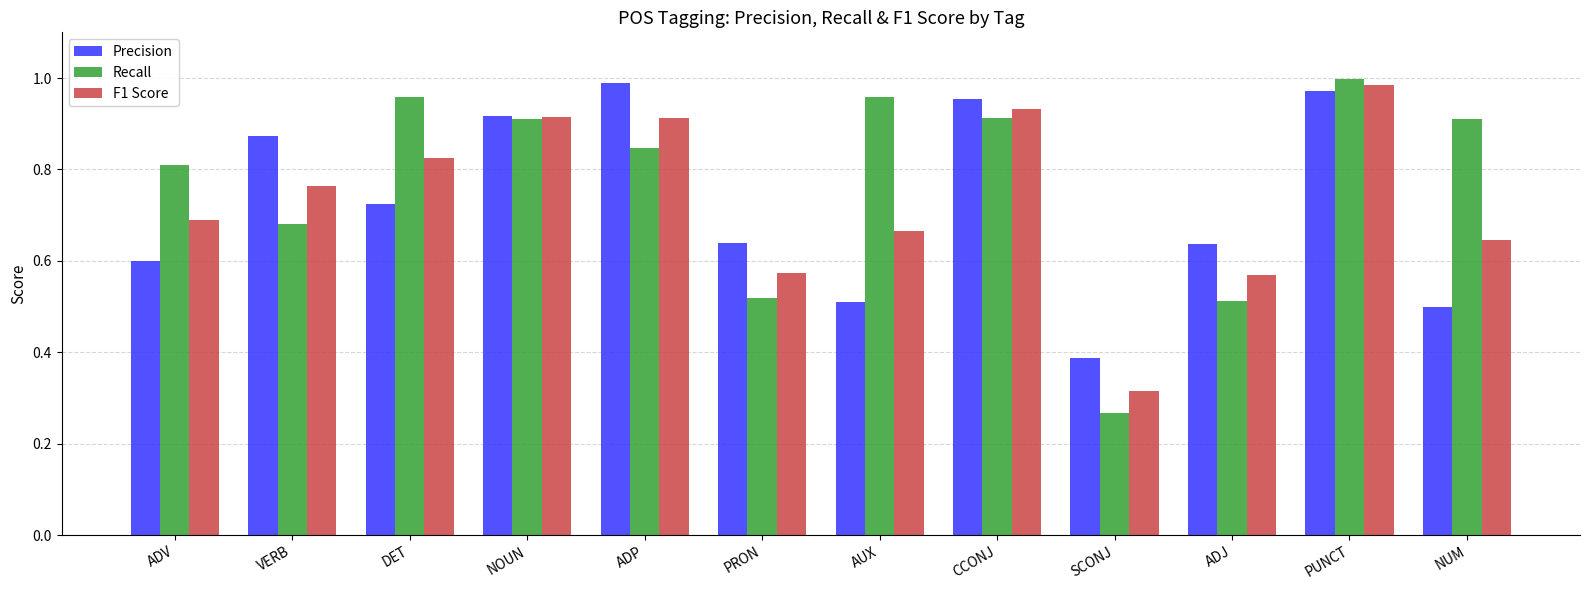

At AUX, list the series in order from smallest to largest.

Precision, F1 Score, Recall